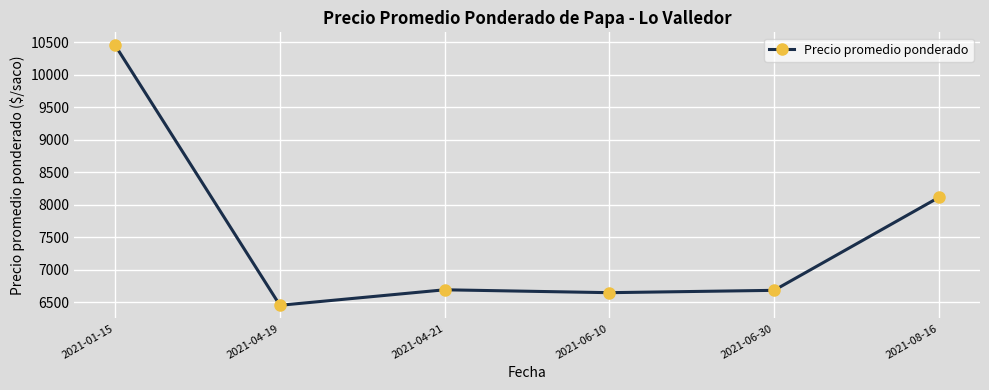

What is the sum of the values at 2021-04-21 and 2021-01-15?

17142.4